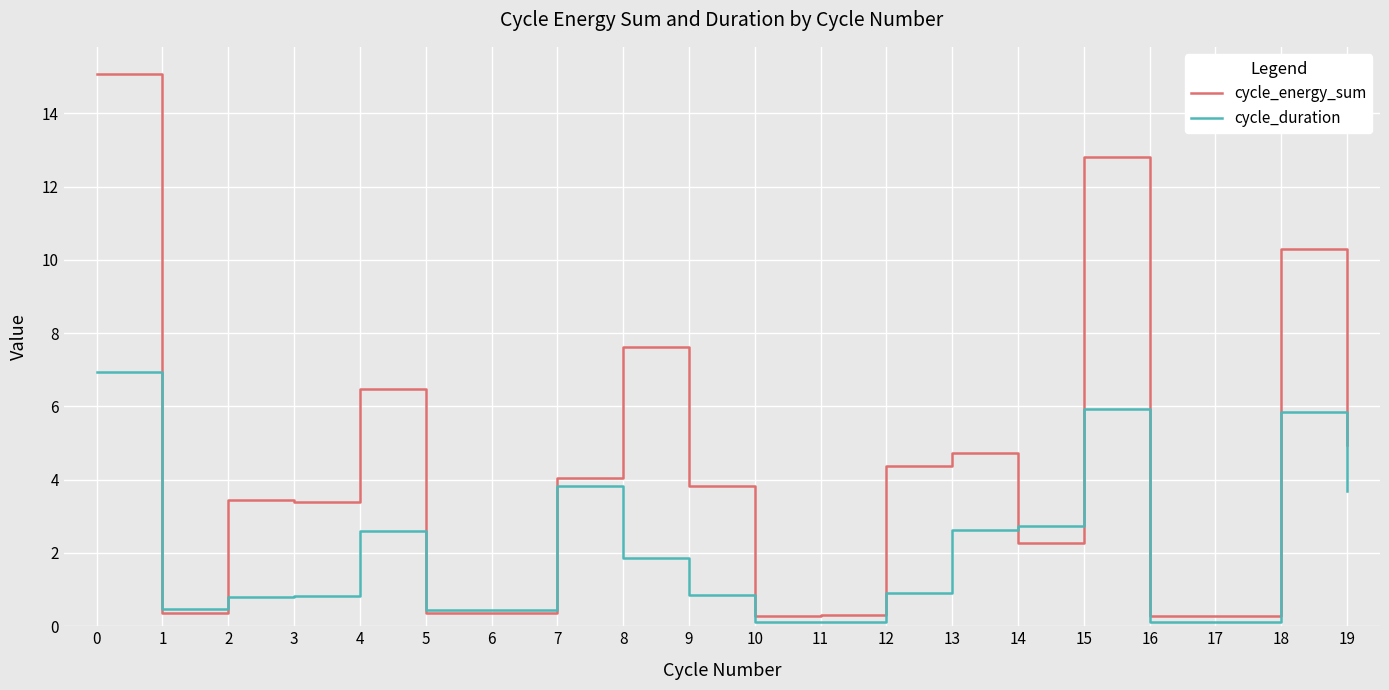

True or false: cycle_energy_sum and cycle_duration intersect in this chart.

True